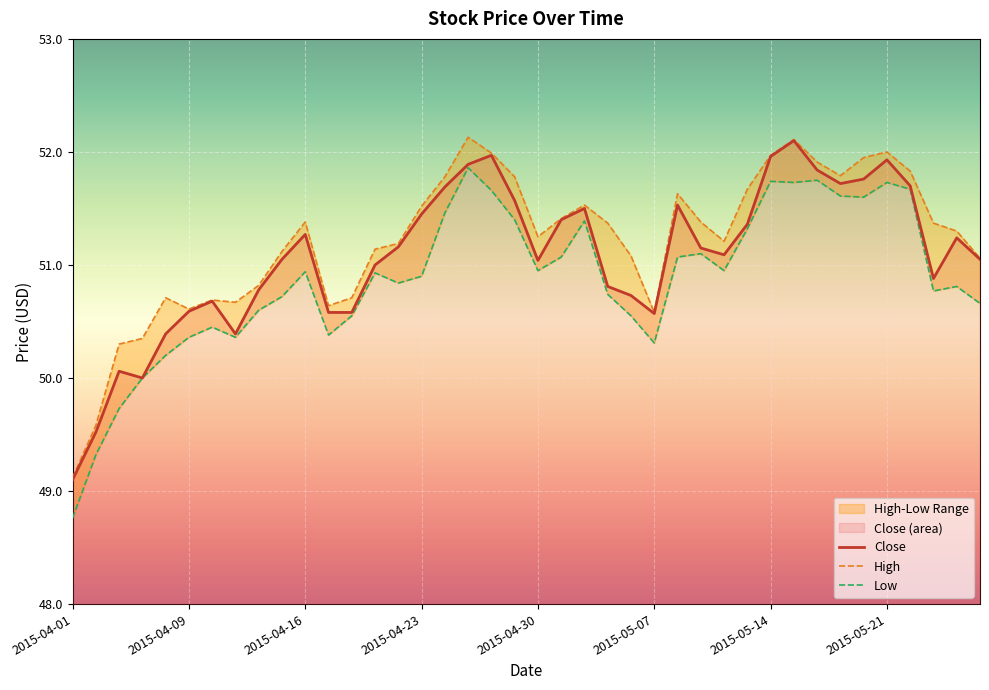

Rank the categories by Close value from lowest to highest.

2015-04-01, 2015-04-02, 2015-04-07, 2015-04-06, 2015-04-08, 2015-04-13, 2015-05-07, 2015-04-17, 2015-04-20, 2015-04-09, 2015-04-10, 2015-05-06, 2015-04-14, 2015-05-05, 2015-05-26, 2015-04-21, 2015-04-30, 2015-04-15, 2015-05-28, 2015-05-12, 2015-05-11, 2015-04-22, 2015-05-27, 2015-04-16, 2015-05-13, 2015-05-01, 2015-04-23, 2015-05-04, 2015-05-08, 2015-04-29, 2015-04-24, 2015-05-22, 2015-05-19, 2015-05-20, 2015-05-18, 2015-04-27, 2015-05-21, 2015-05-14, 2015-04-28, 2015-05-15